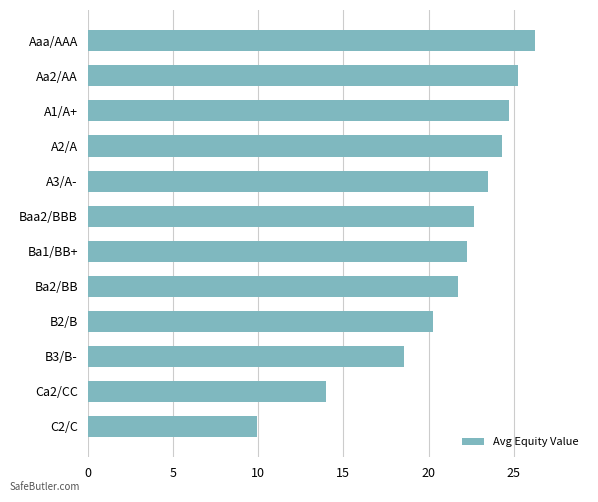

Which category has the lowest value across all series?

C2/C